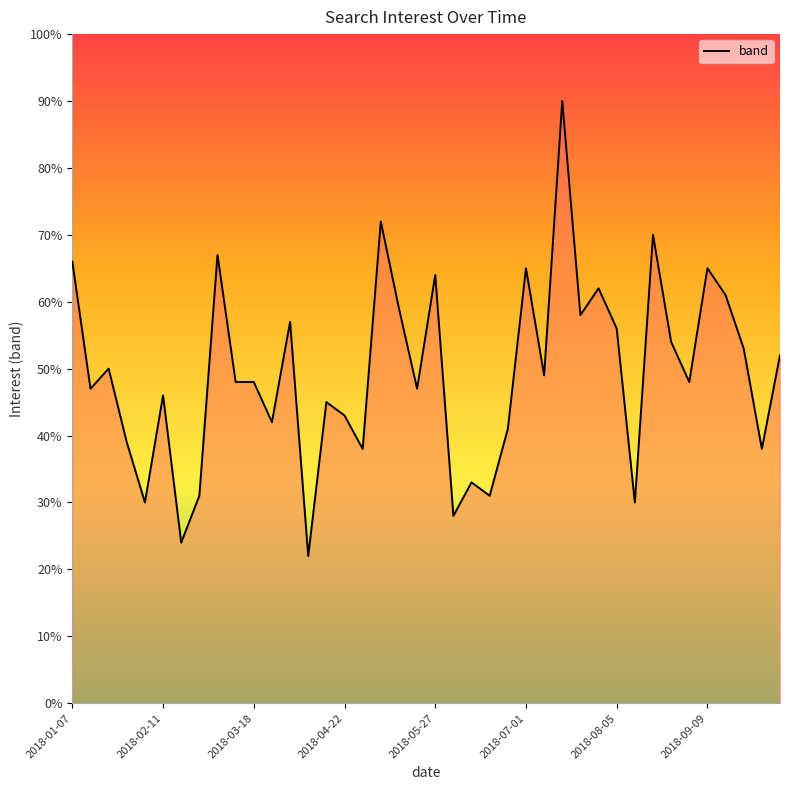

What is the difference between the maximum and minimum values?

68